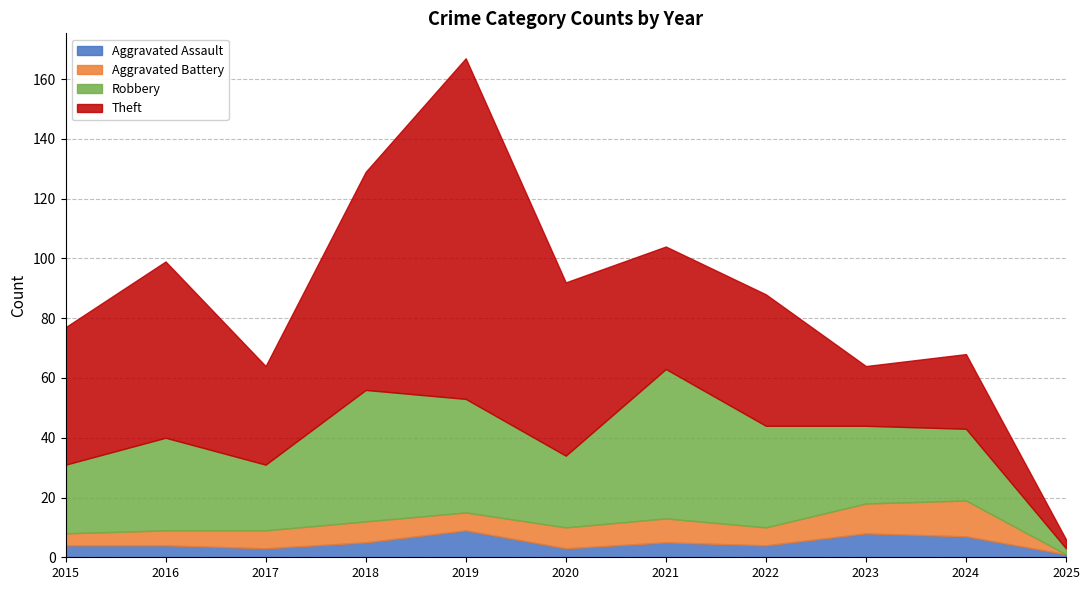

What is the value of the Robbery point at the 8th from the left?

34